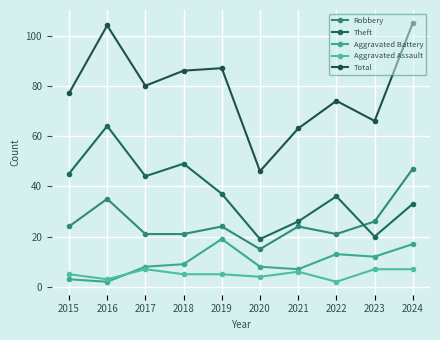

The value of Aggravated Battery at 2020 is 8. True or false?

True